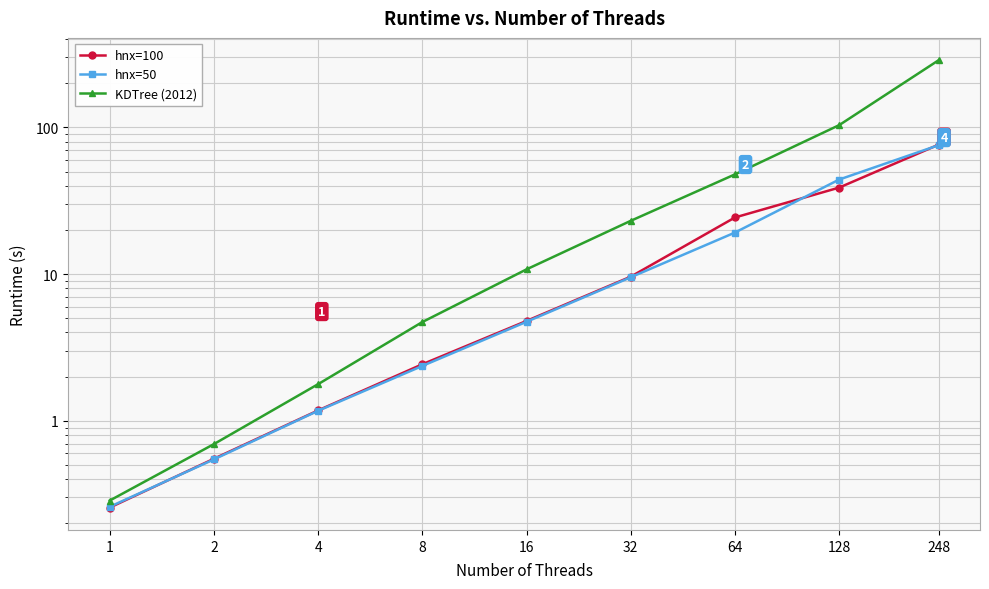

Reading right to left, transcribe all the data shown in this chart.

hnx=100: 248=76.2	128=38.9	64=24.3	32=9.6	16=4.8	8=2.4	4=1.2	2=0.6	1=0.3
hnx=50: 248=75.6	128=44.1	64=19.2	32=9.5	16=4.7	8=2.4	4=1.2	2=0.5	1=0.3
KDTree (2012): 248=286.8	128=103.5	64=47.8	32=23.1	16=10.8	8=4.7	4=1.8	2=0.7	1=0.3